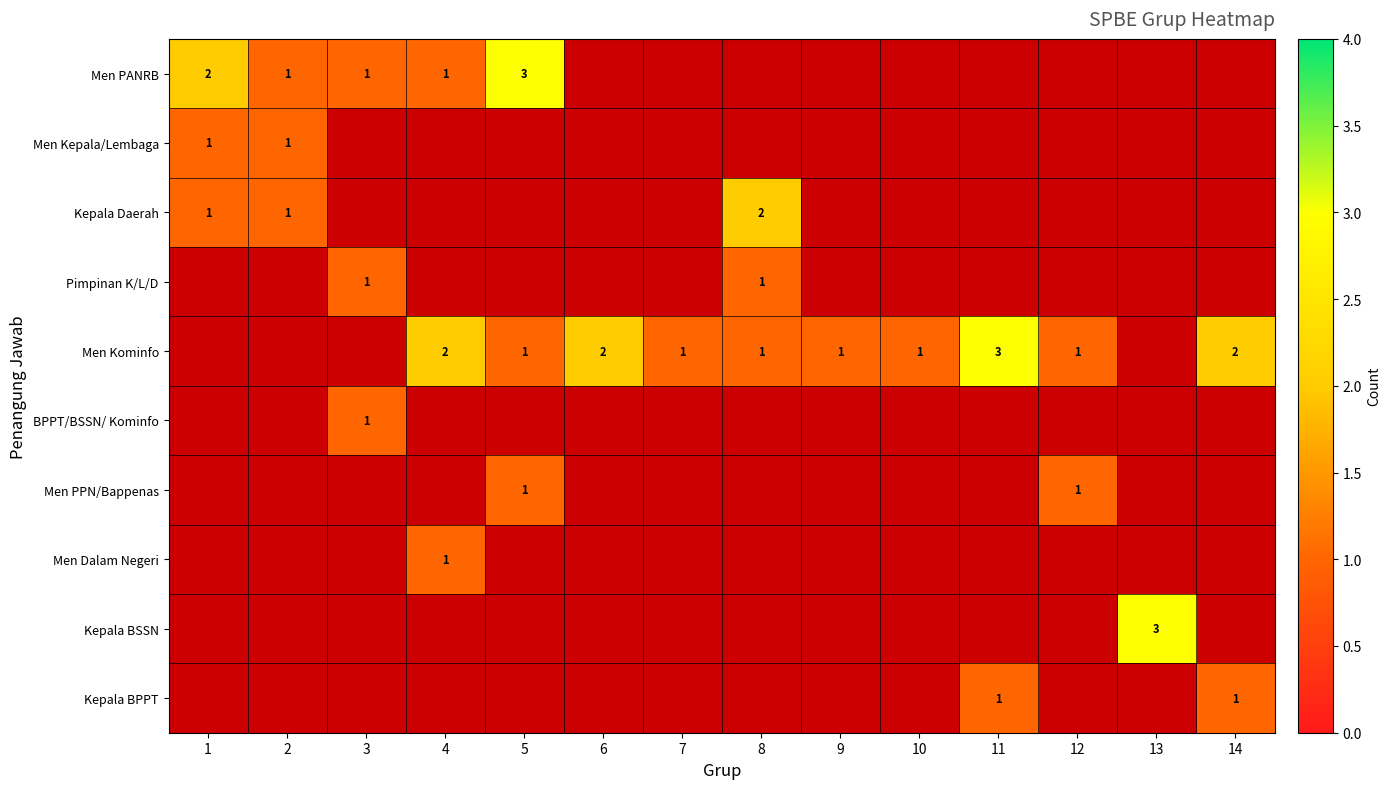

The value of Men Kominfo at 4 is 2. True or false?

True